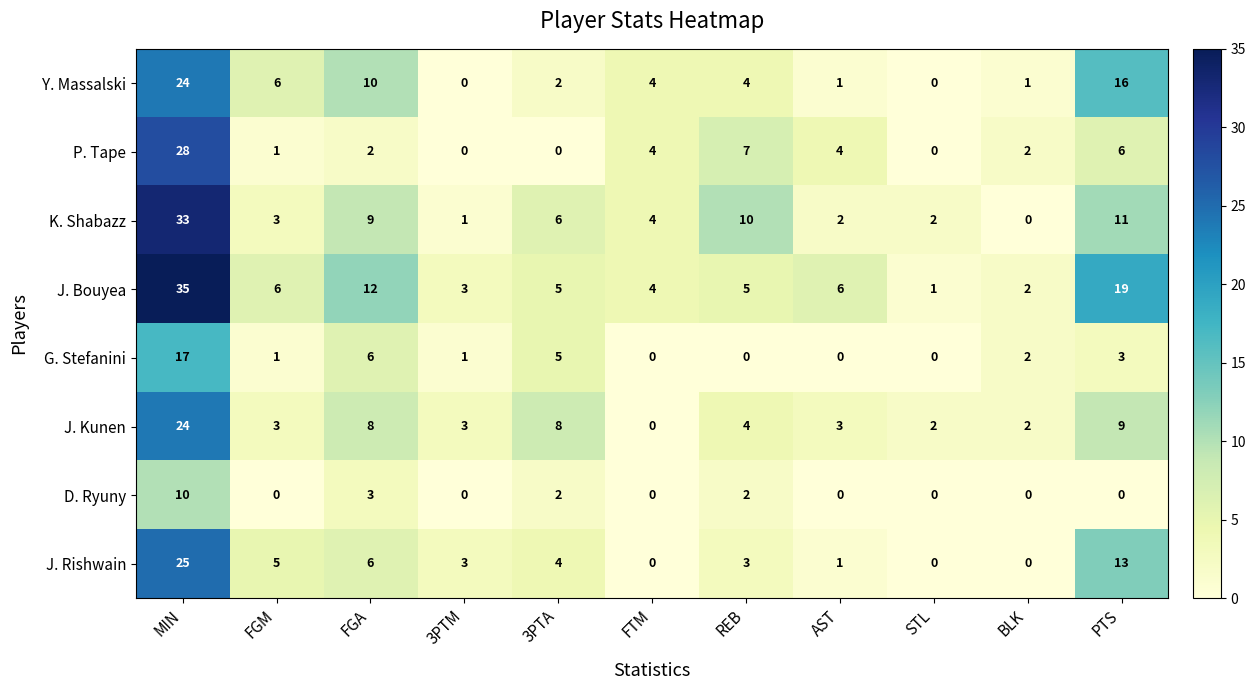

Where does the K. Shabazz series first go above 4?

MIN